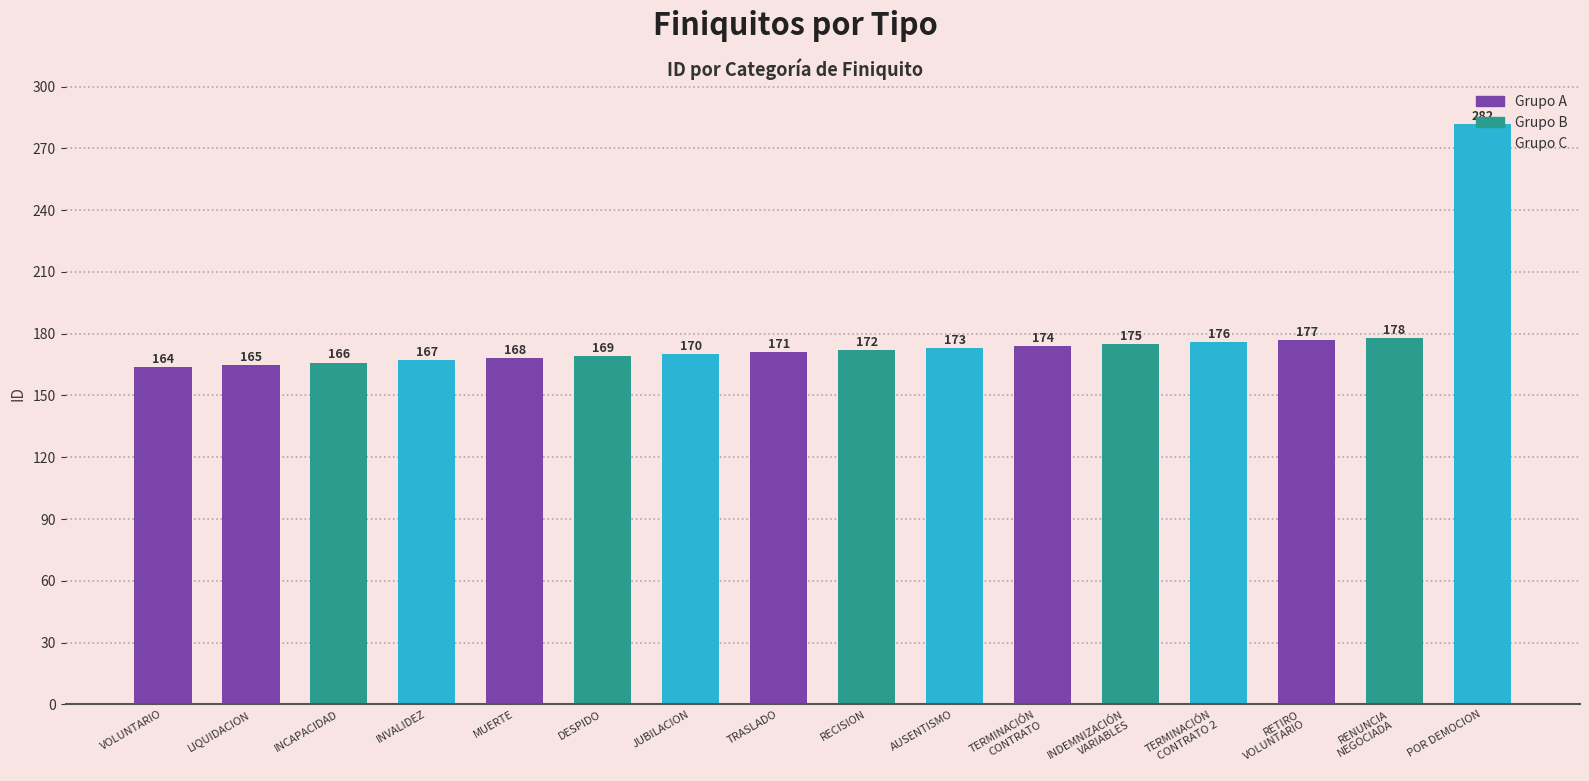

True or false: the data shows 166 at INCAPACIDAD.

True